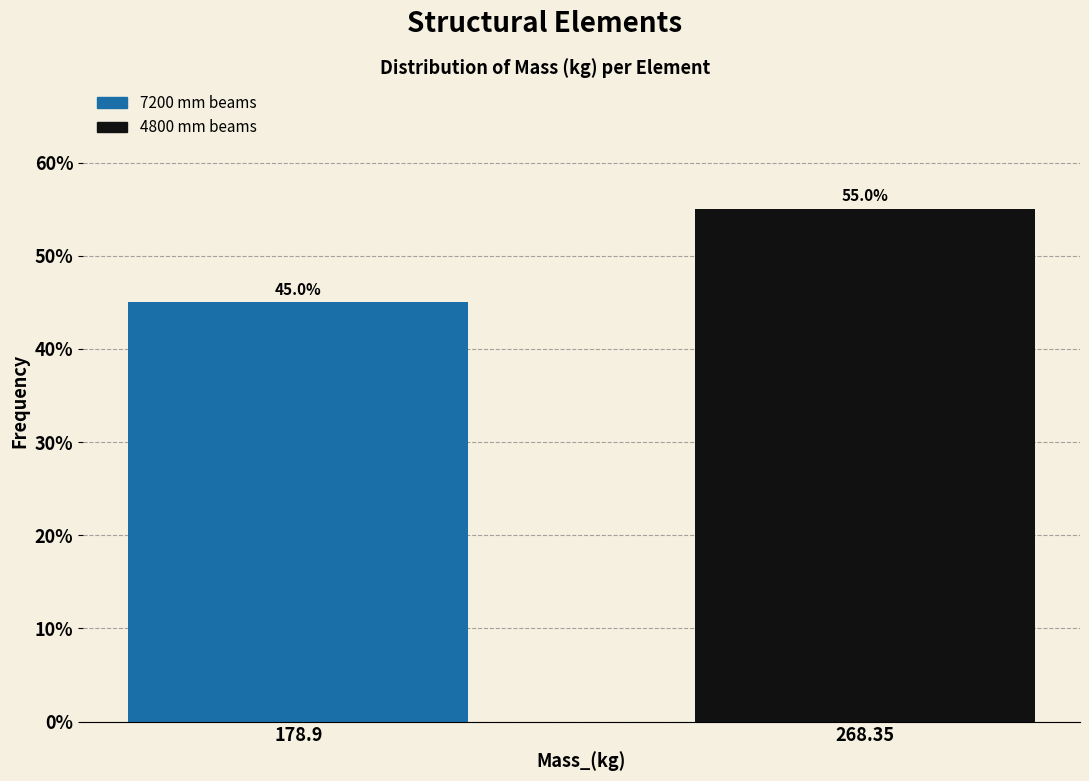

Reading left to right, transcribe all the data shown in this chart.

178.9=45.0	268.35=55.0